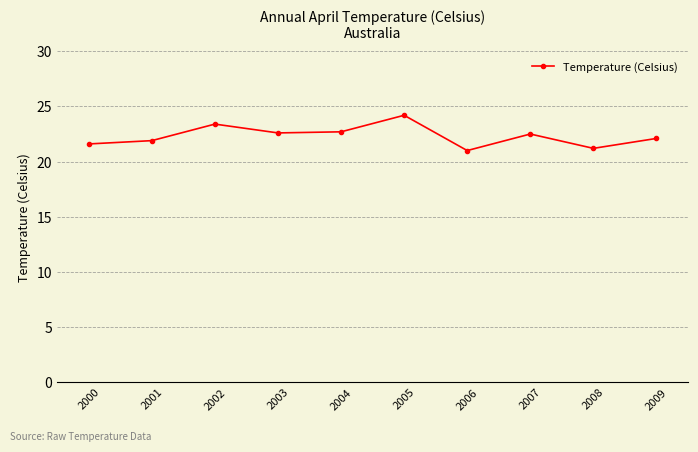

What is the ratio of the value at 2003 to the value at 2001?

1.0